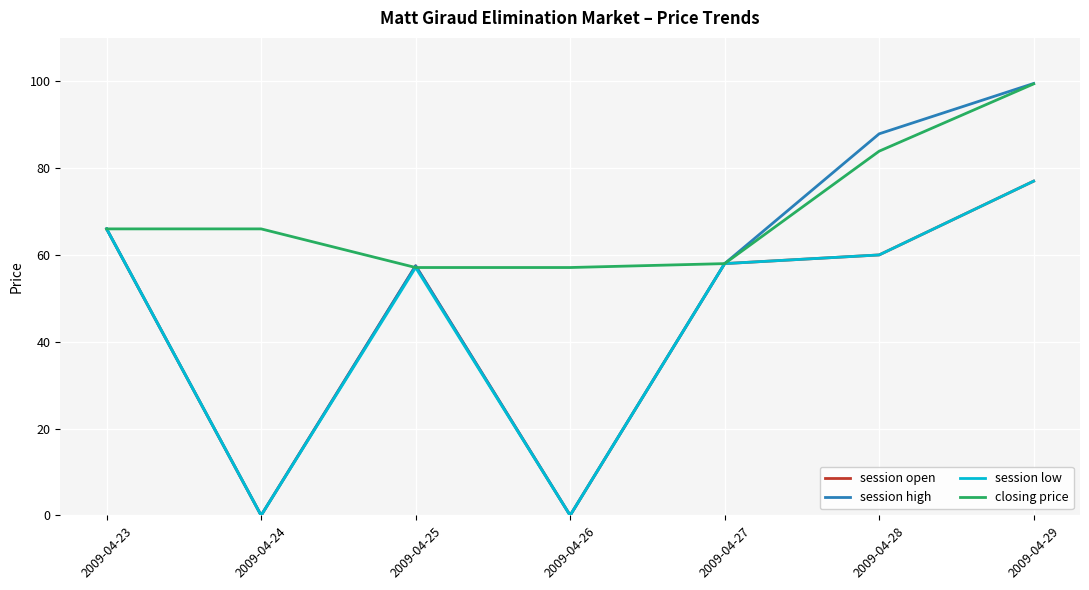

What is the difference between the highest and lowest values at 2009-04-24?

66.0